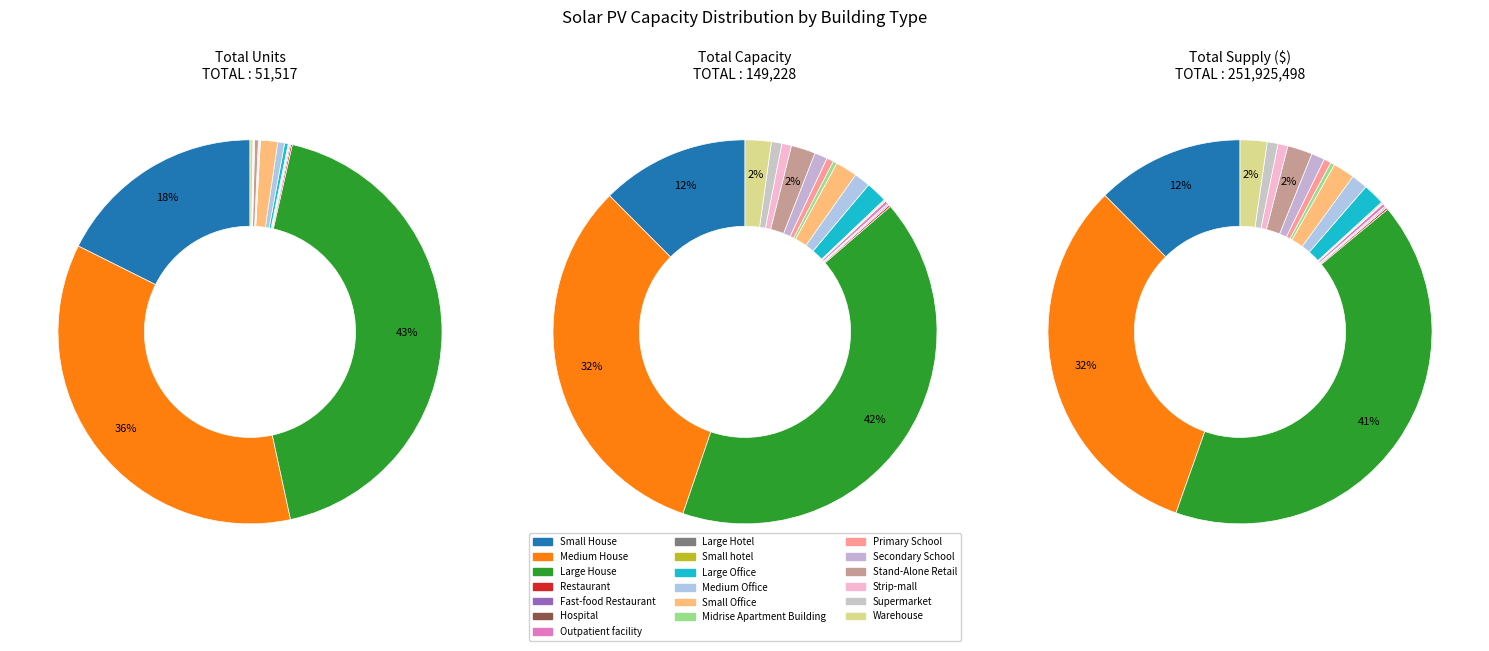

Does Primary School account for over 50% of the chart?

No